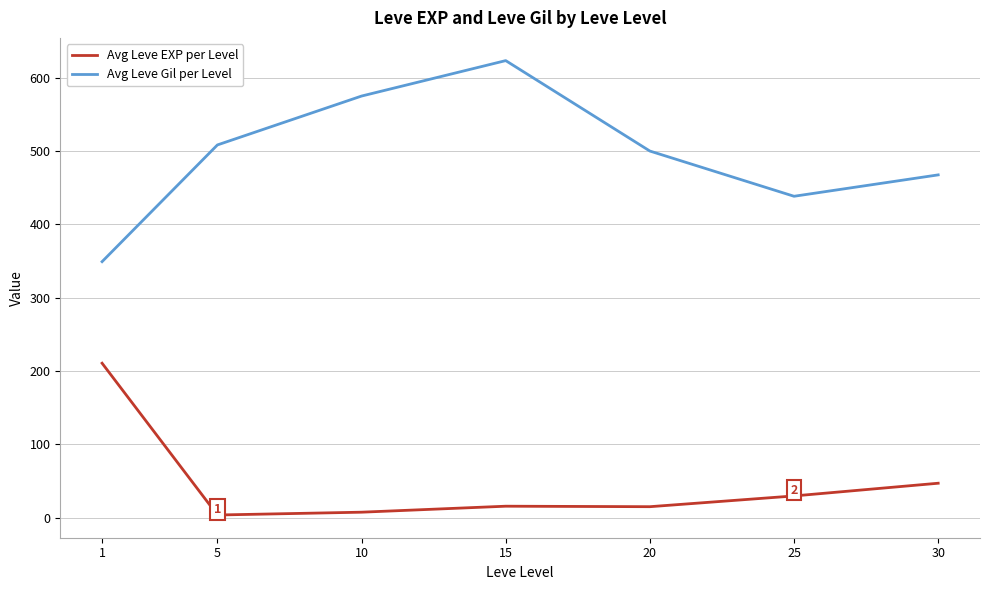

Which label corresponds to the largest value in the chart?

15